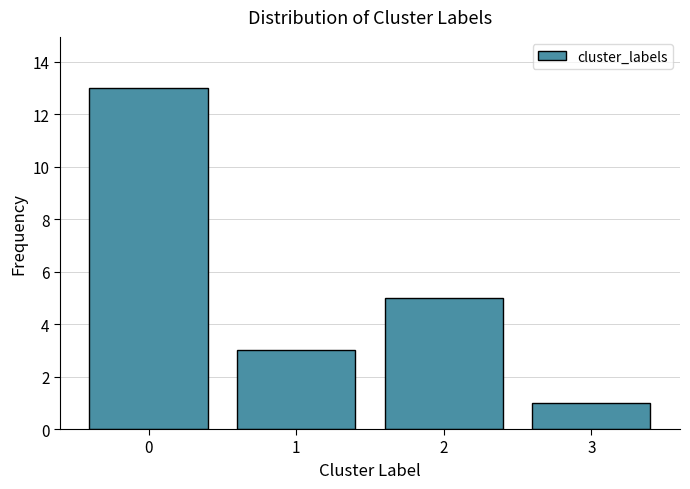

Reading right to left, list all the values displayed in this chart.

1	5	3	13